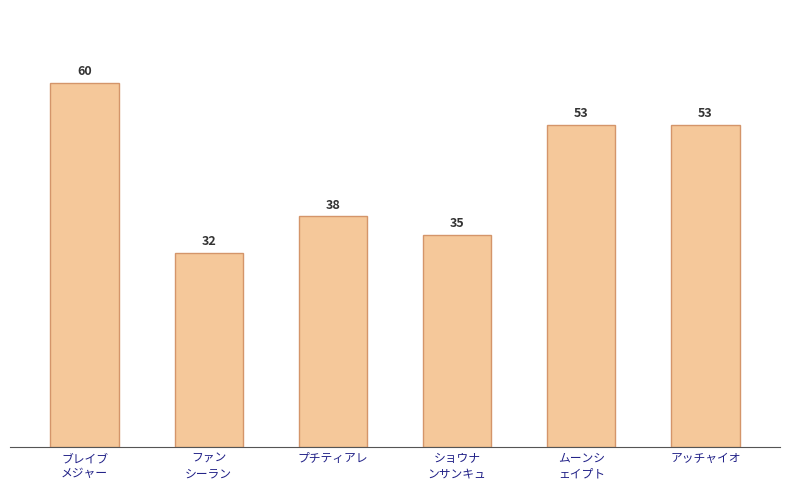

Which label corresponds to the largest value in the chart?

ブレイブ
メジャー